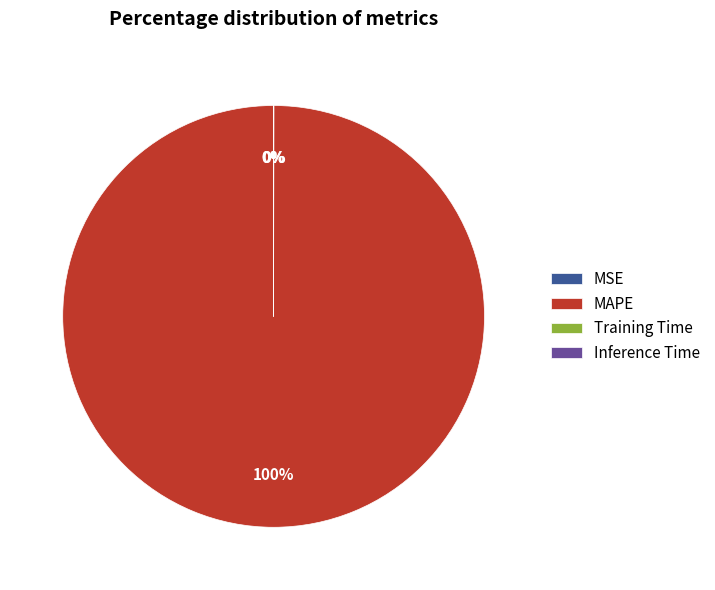

To the nearest percent, what is the average slice percentage?

25%